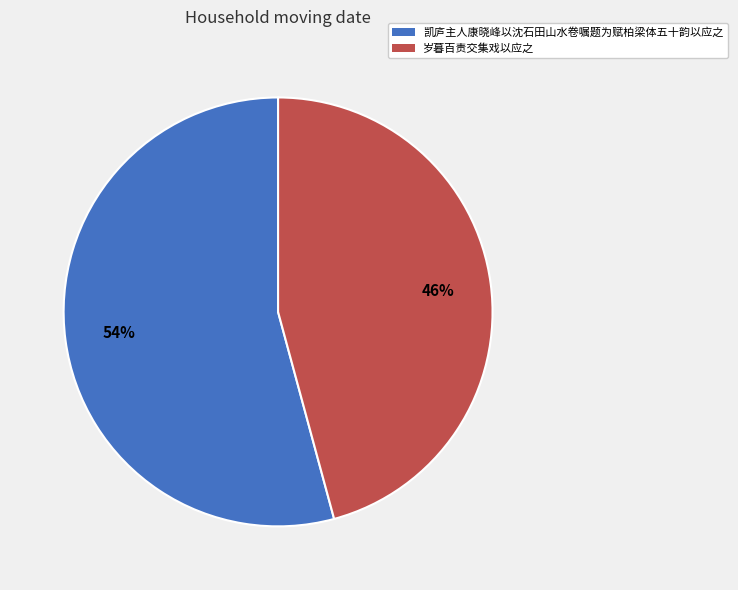

What is the ratio of the value at 凯庐主人康晓峰以沈石田山水卷嘱题为赋柏梁体五十韵以应之 to the value at 岁暮百责交集戏以应之?

1.2